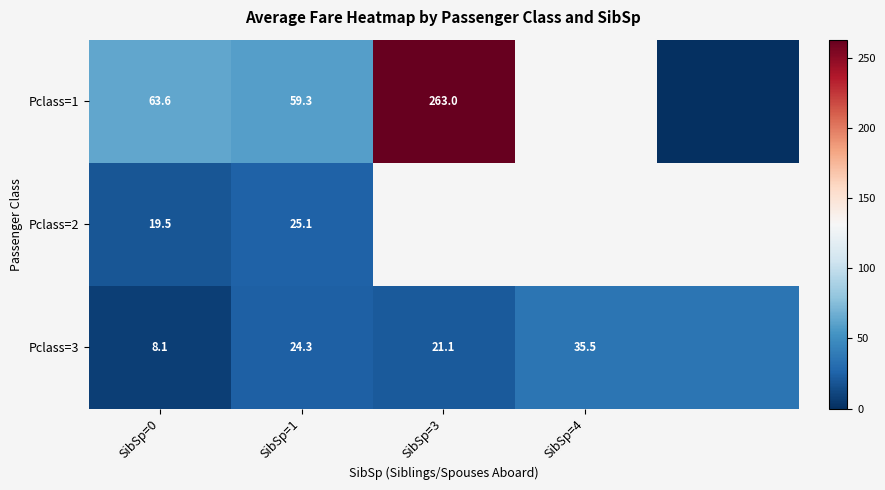

At how many categories does at least one series exceed 49?

3